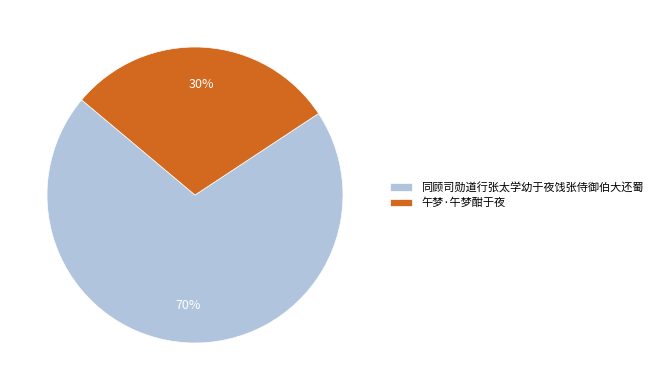

True or false: 午梦·午梦酣于夜 accounts for 21% of the total.

False